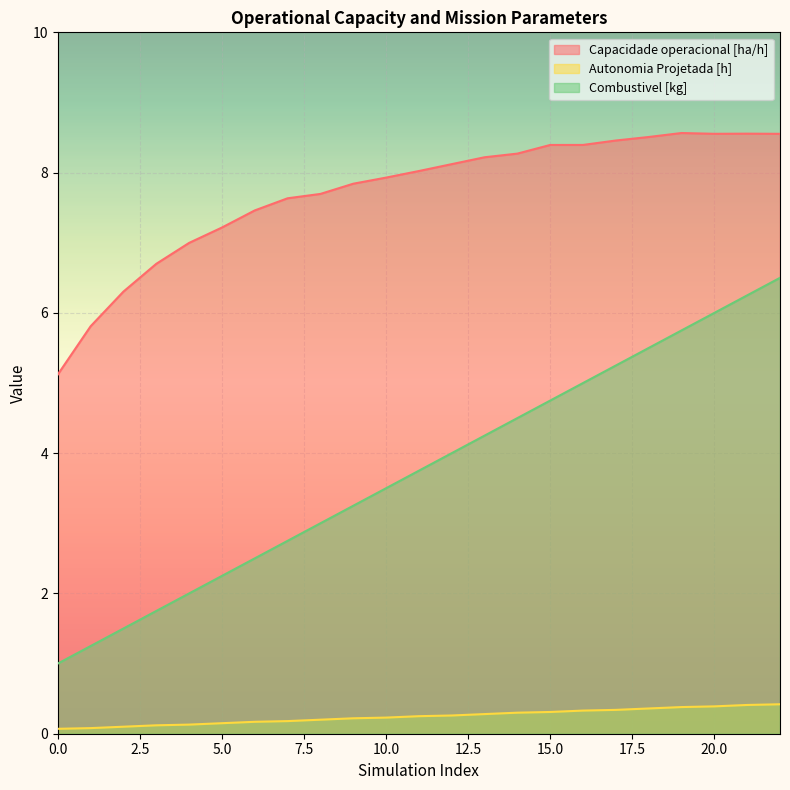

Rank the series at 16 from lowest to highest value.

Autonomia Projetada [h], Combustivel [kg], Capacidade operacional [ha/h]